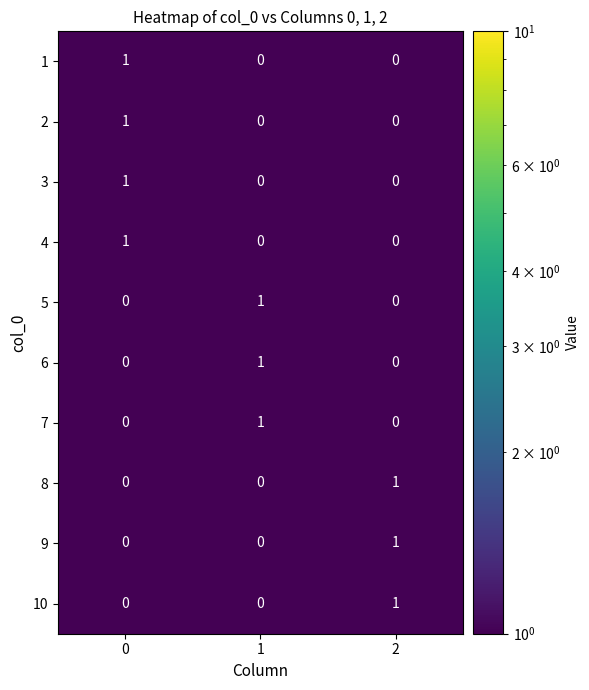

Reading right to left, what are all the values shown in this chart?

1: 2=0	1=0	0=1
2: 2=0	1=0	0=1
3: 2=0	1=0	0=1
4: 2=0	1=0	0=1
5: 2=0	1=1	0=0
6: 2=0	1=1	0=0
7: 2=0	1=1	0=0
8: 2=1	1=0	0=0
9: 2=1	1=0	0=0
10: 2=1	1=0	0=0